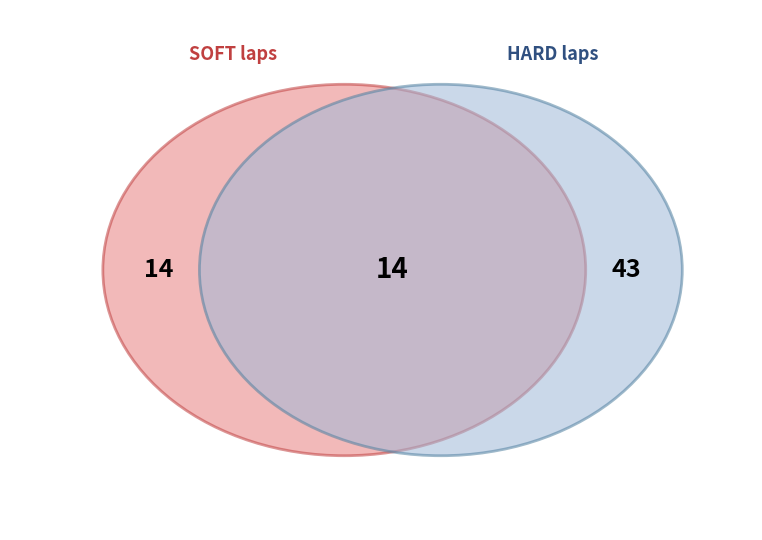

Count the number of slices in the pie.

2